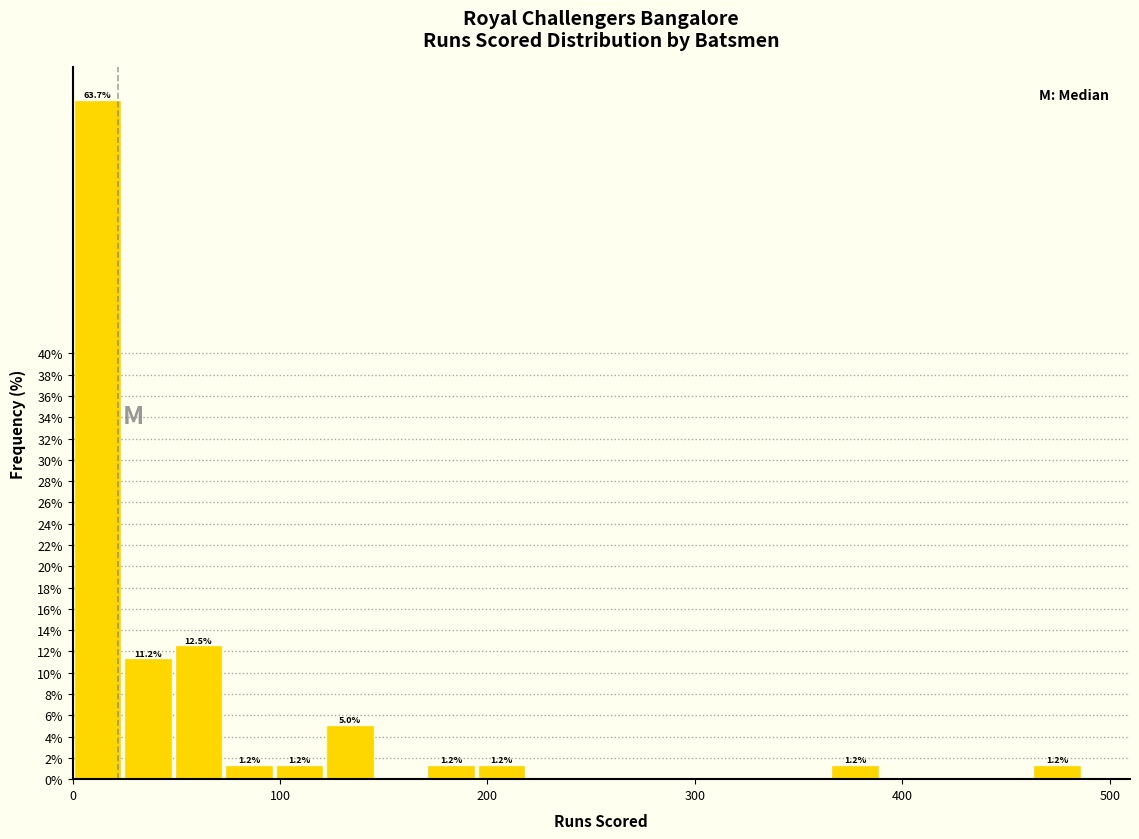

Read against the x-axis, roughly where is the centre of the tallest bar?

10